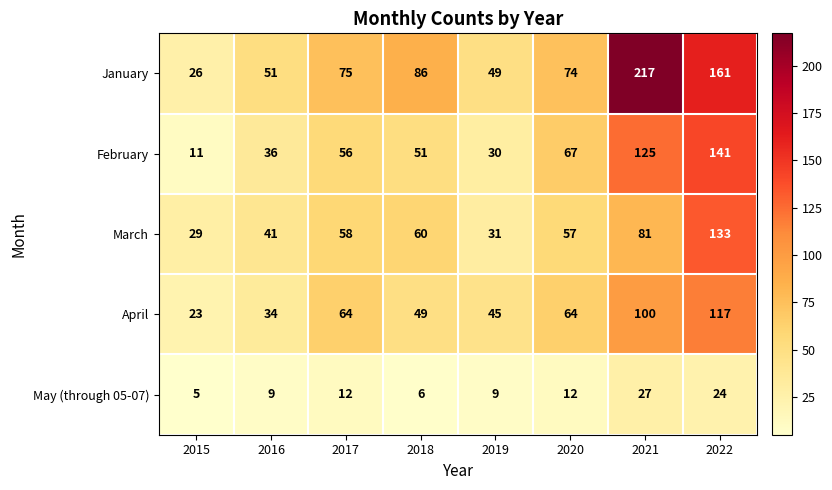

What is the average value of the March series?

61